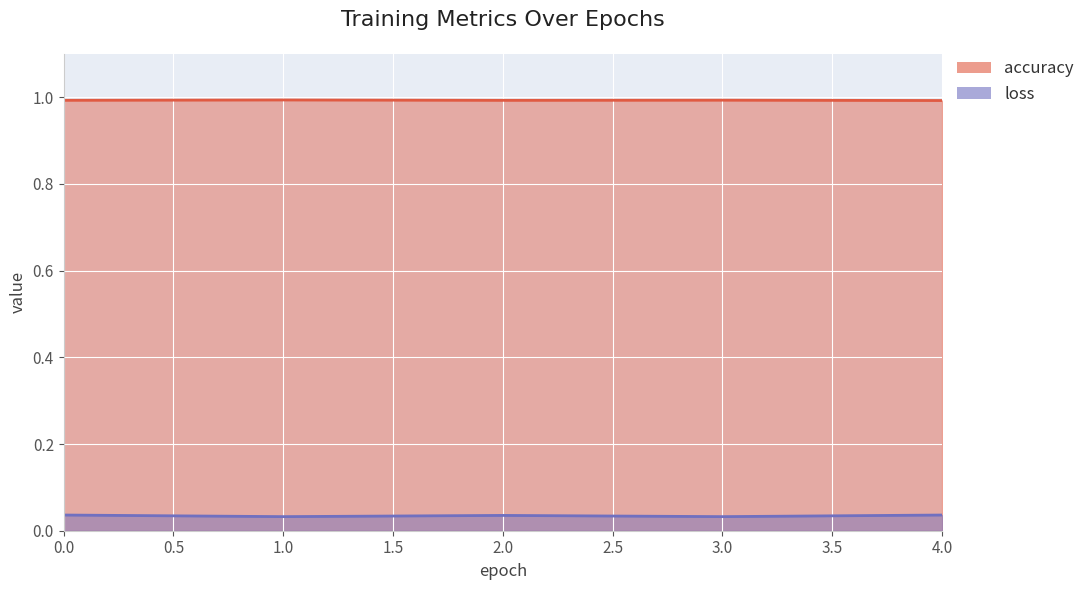

Which category has the highest value across all series?

1